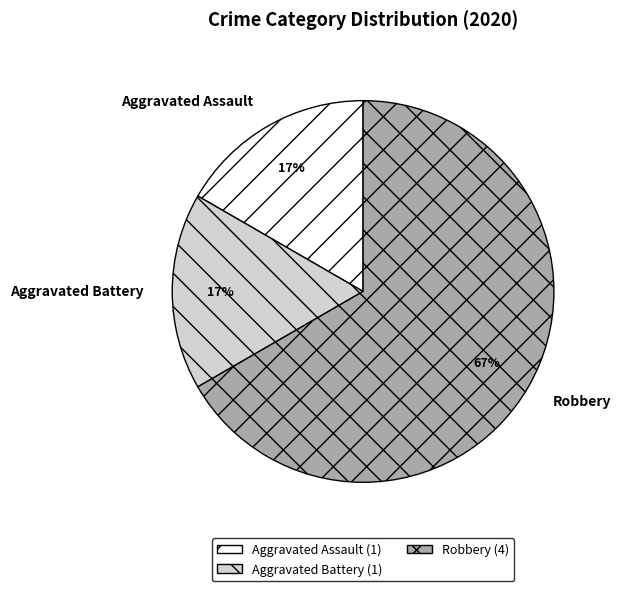

Is it true that Aggravated Battery is 29% of the pie?

False